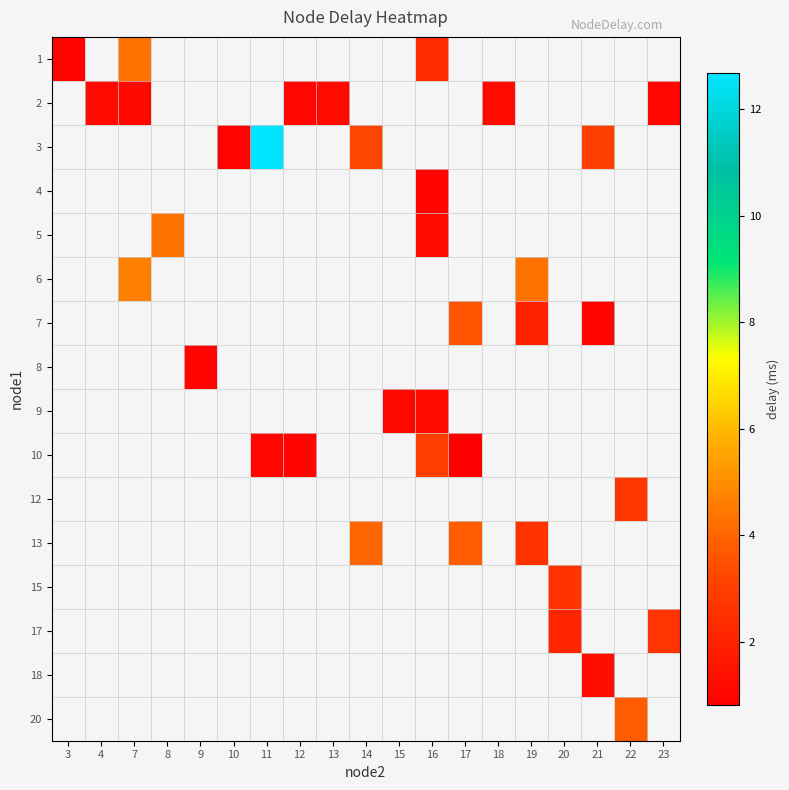

How many values in 18 are above zero?

1